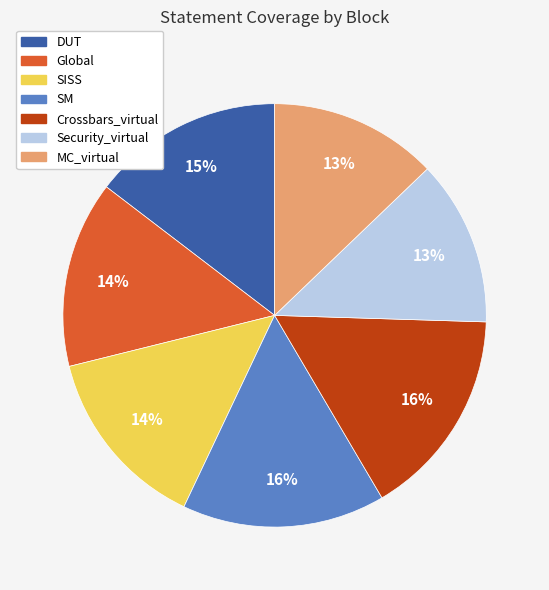

To the nearest percent, what is the average slice percentage?

14%